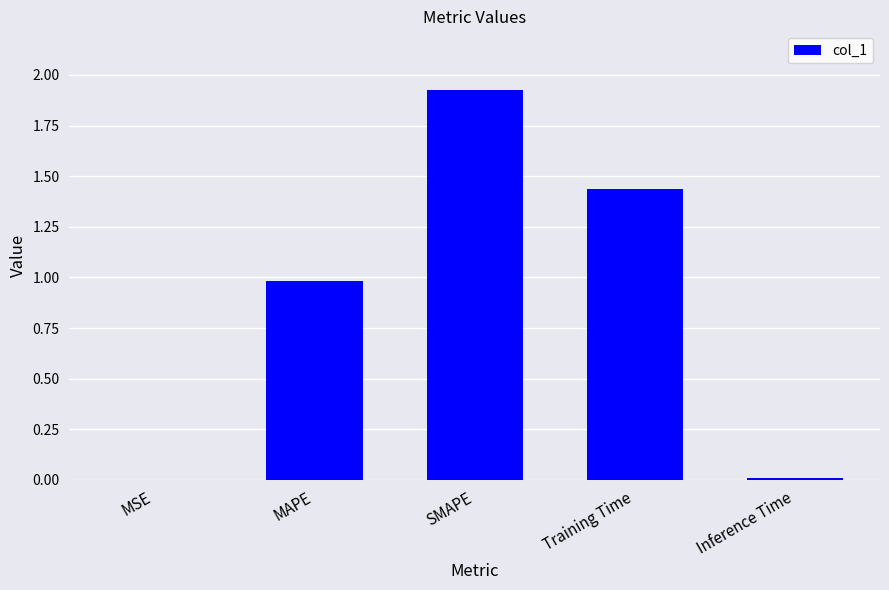

True or false: the data shows 1.1 at SMAPE.

False